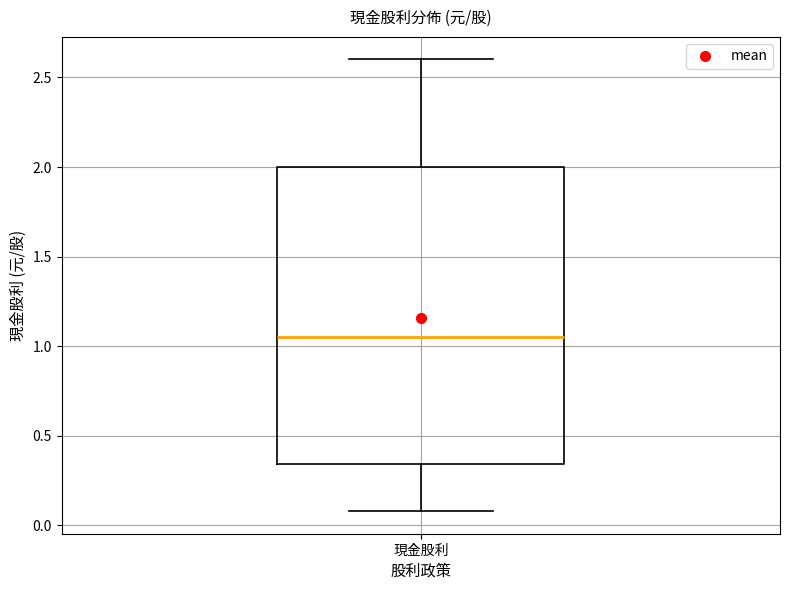

Where does the upper whisker of the box for 現金股利 end on the y-axis? The values are not printed on the chart, so give them approximately, as read against the axis.

2.60